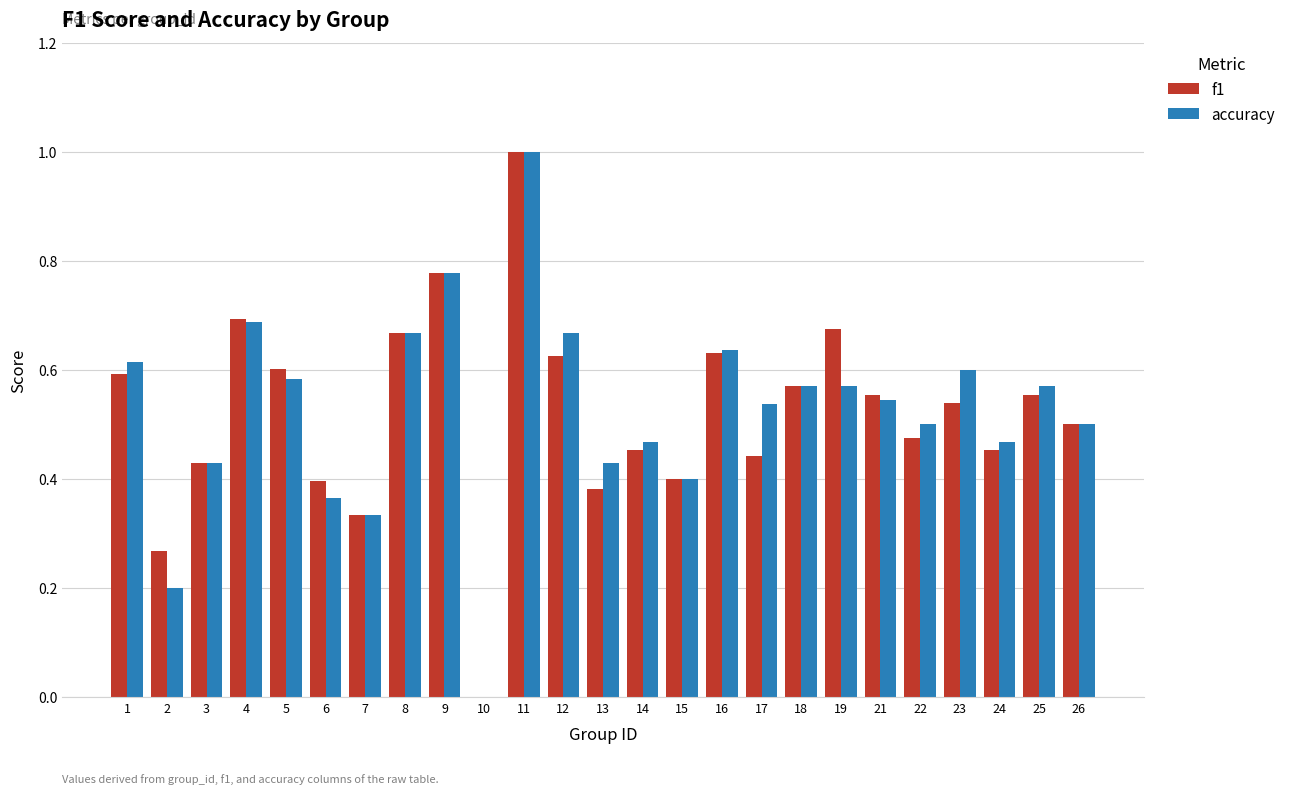

The value of f1 at 6 is 0.4. True or false?

True